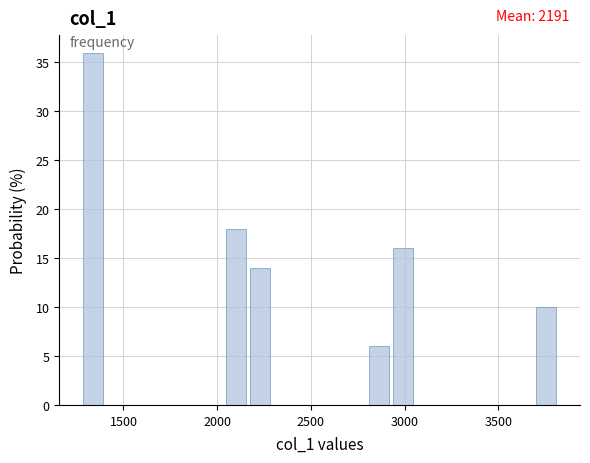

Around what value on the x-axis is the tallest bar? Give the approximate position of its centre, as read against the axis.

1350